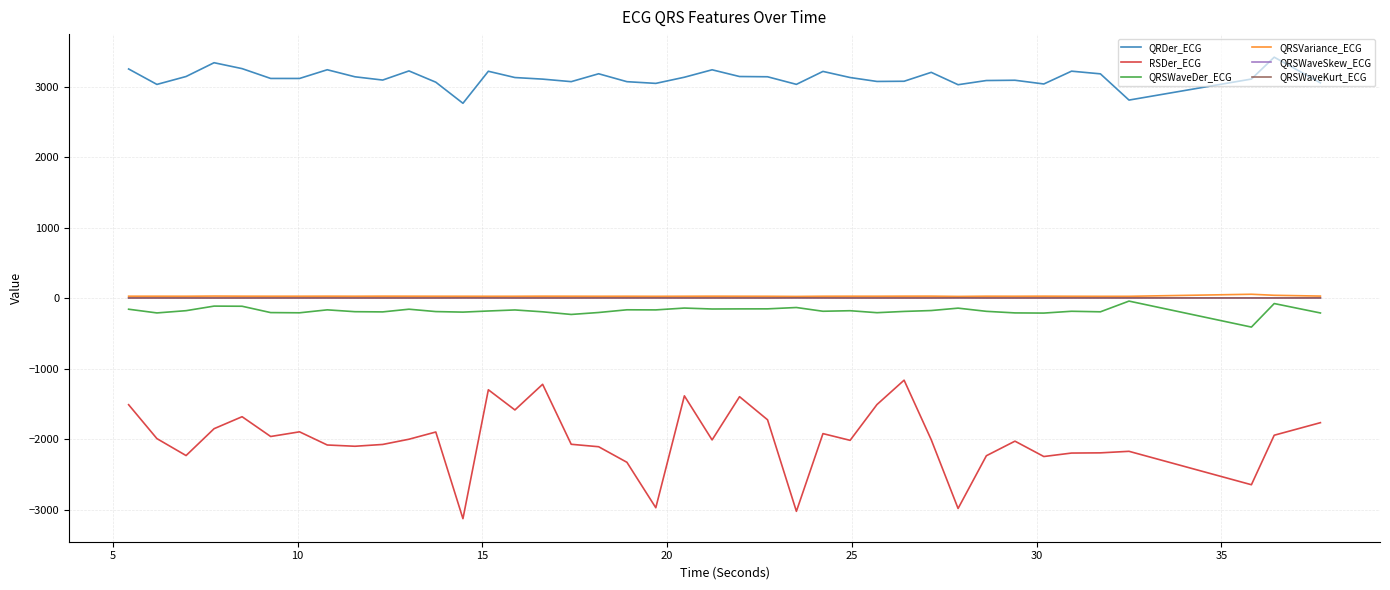

What is the maximum value for RSDer_ECG?

-1164.3